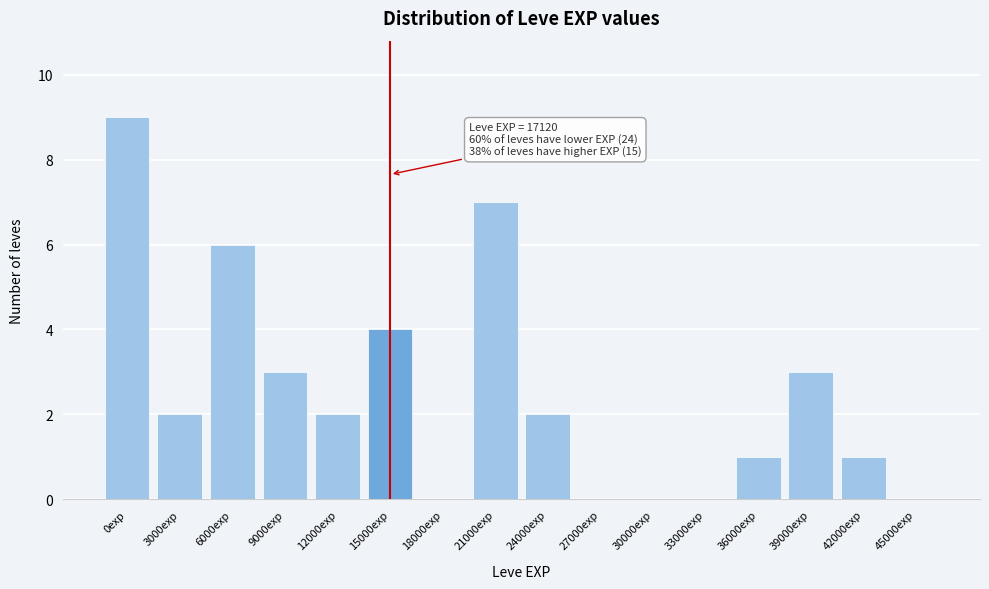

Reading right to left, extract all data points from this chart.

45000exp=0	42000exp=1	39000exp=3	36000exp=1	33000exp=0	30000exp=0	27000exp=0	24000exp=2	21000exp=7	18000exp=0	15000exp=4	12000exp=2	9000exp=3	6000exp=6	3000exp=2	0exp=9